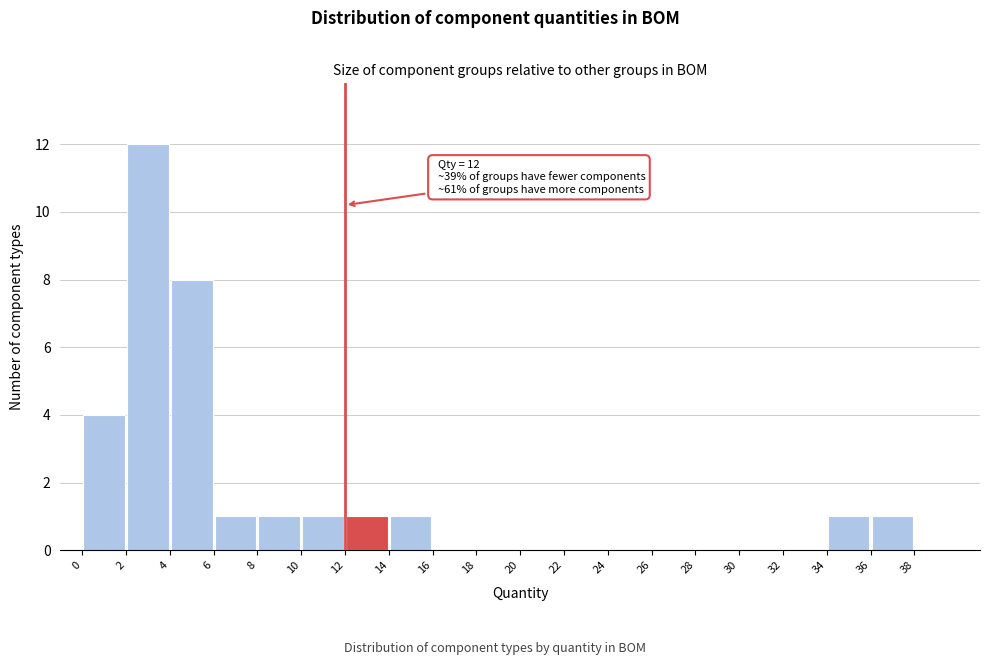

Which range on the x-axis has the tallest bar?

2 to 4